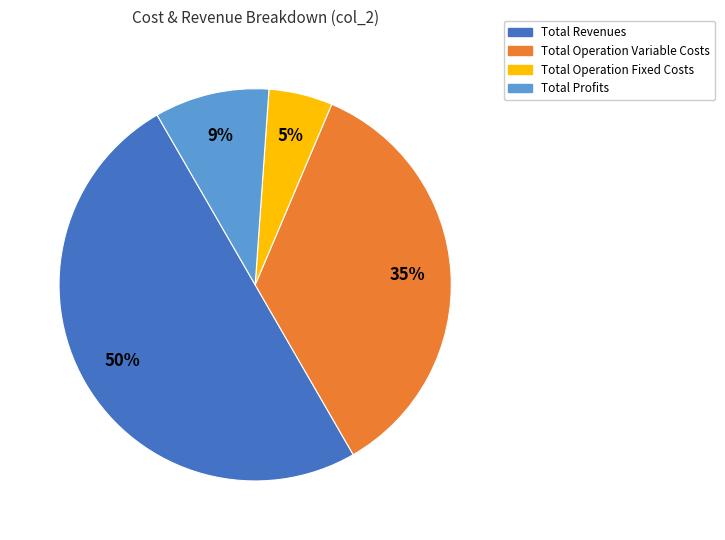

The Total Operation Fixed Costs slice represents 5% of the pie. True or false?

True